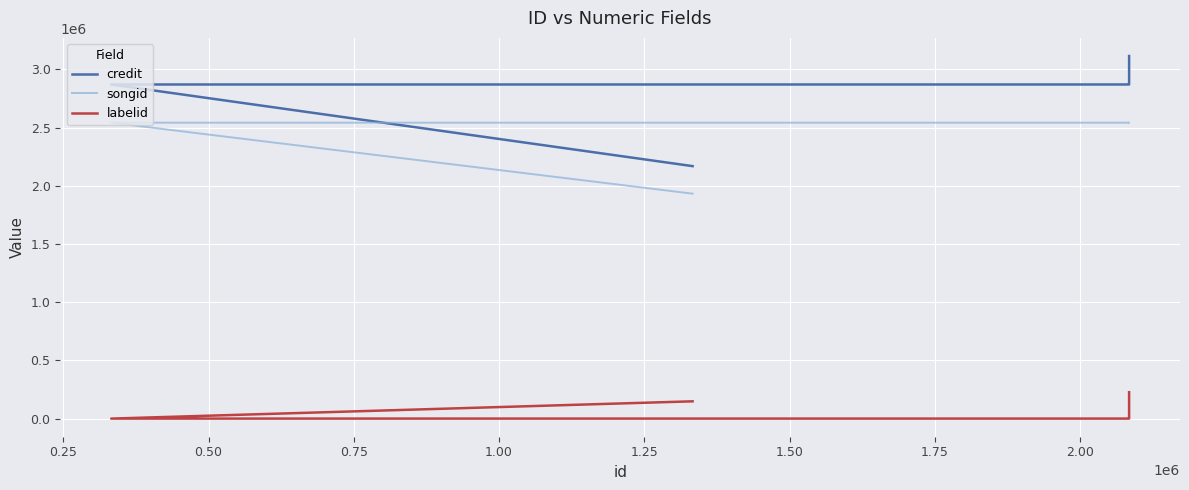

What is the label of the 5th point from the right?

1.00